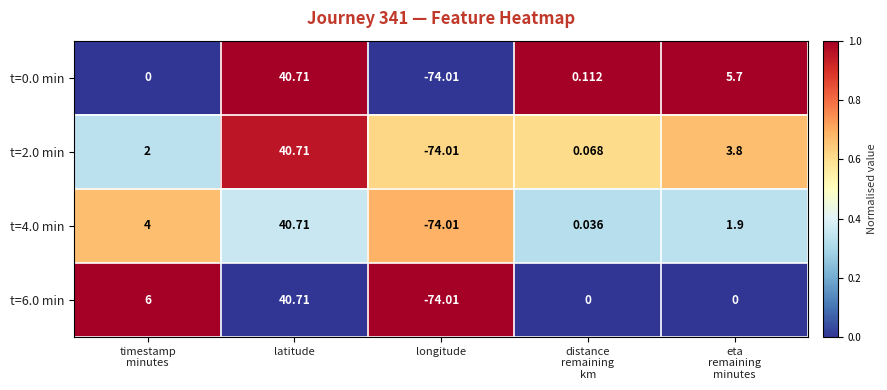

At which category is the sum across all series the highest?

latitude